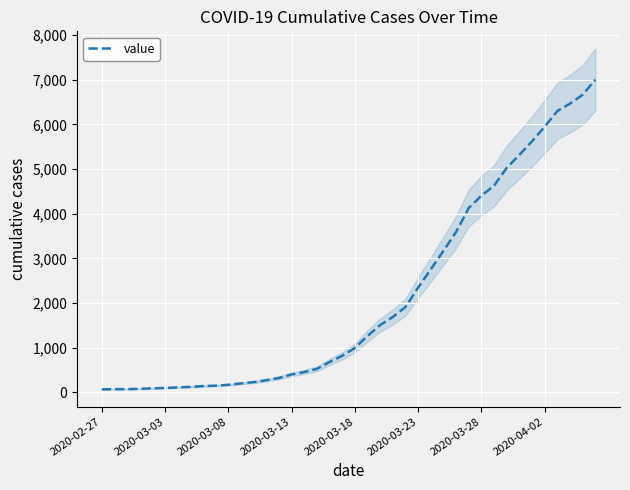

What is the highest value of the value series?

7003